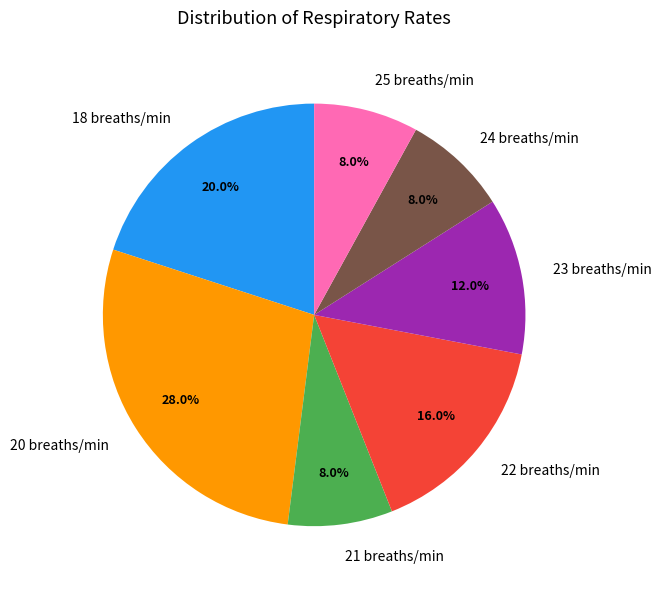

Which category has the biggest portion of the pie?

20 breaths/min